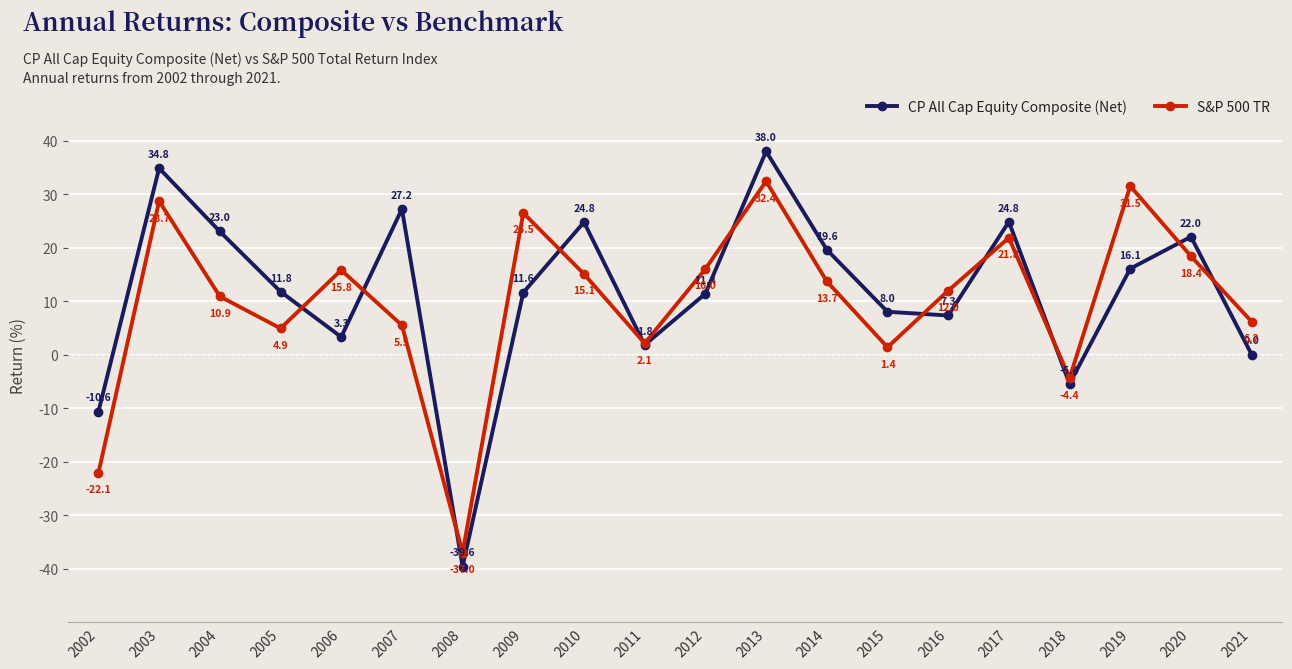

Which series changed the most between 2010 and 2015?

CP All Cap Equity Composite (Net)